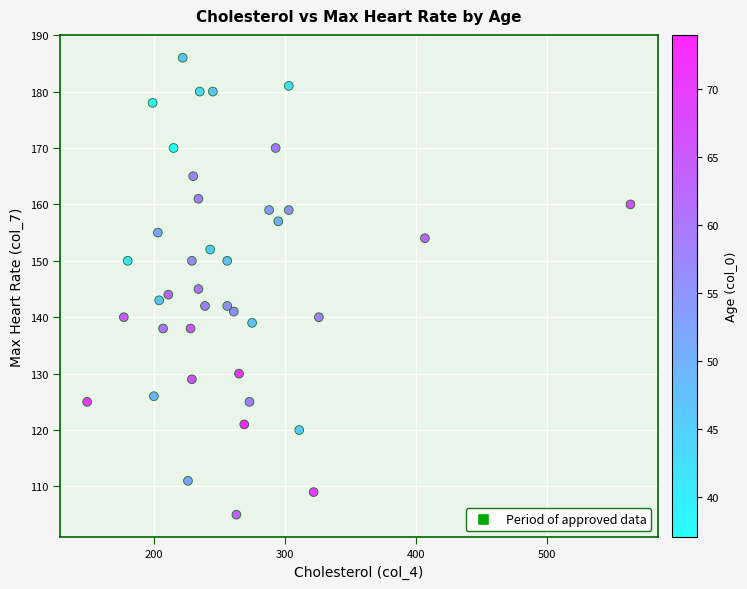

What is the range of X values (max minus min)?

415